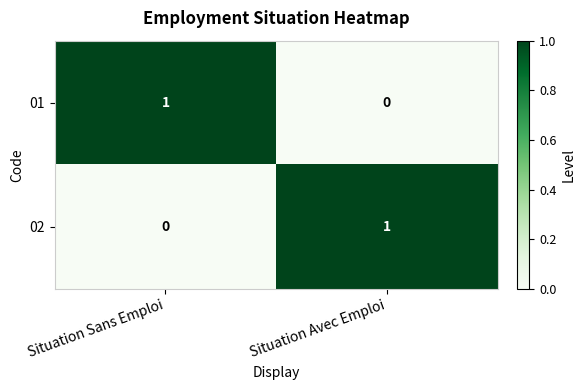

Rank the series at Situation Avec Emploi from highest to lowest value.

02, 01